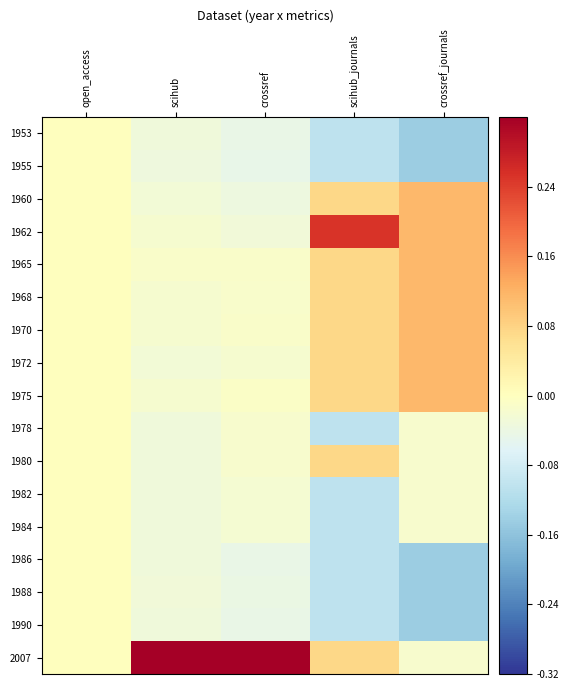

Between crossref and crossref_journals, which is larger?

crossref